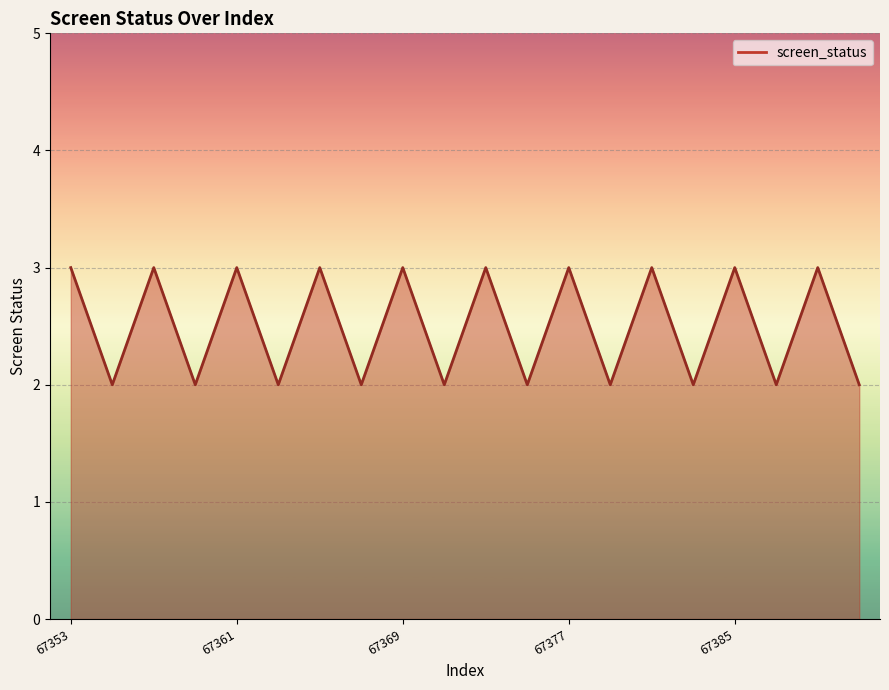

What is the greatest value displayed?

3